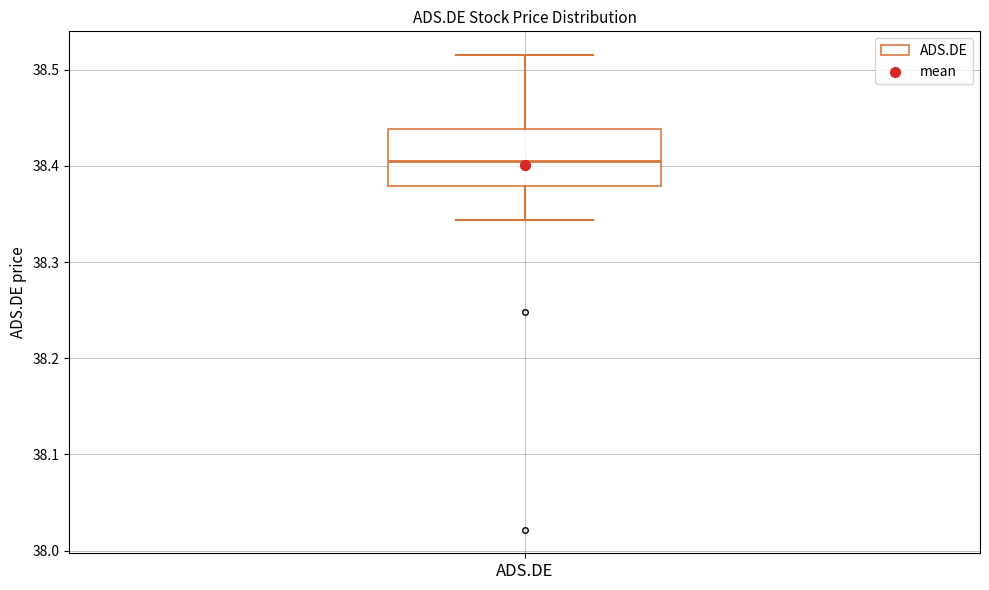

Where is the upper edge of the box for ADS.DE on the y-axis? The values are not printed on the chart, so give them approximately, as read against the axis.

38.44